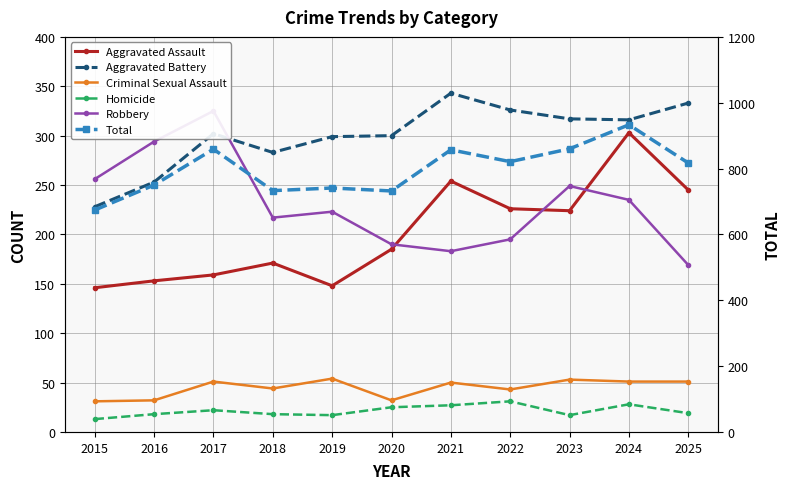

Count the number of data series in this chart.

6